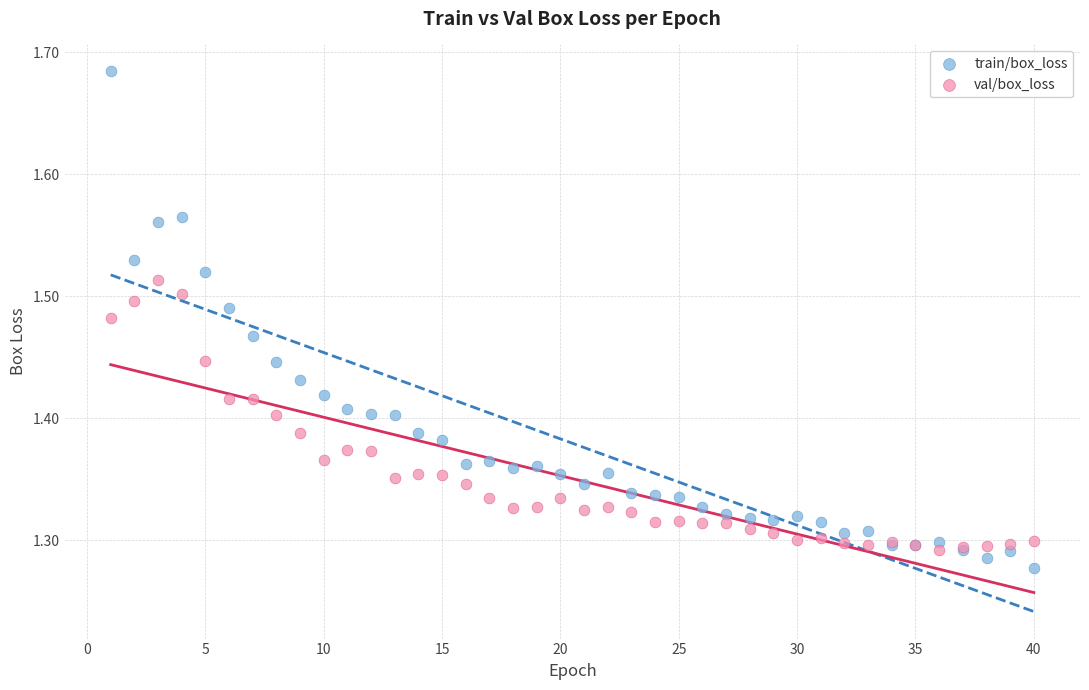

Which series has the widest spread of Y values?

train/box_loss